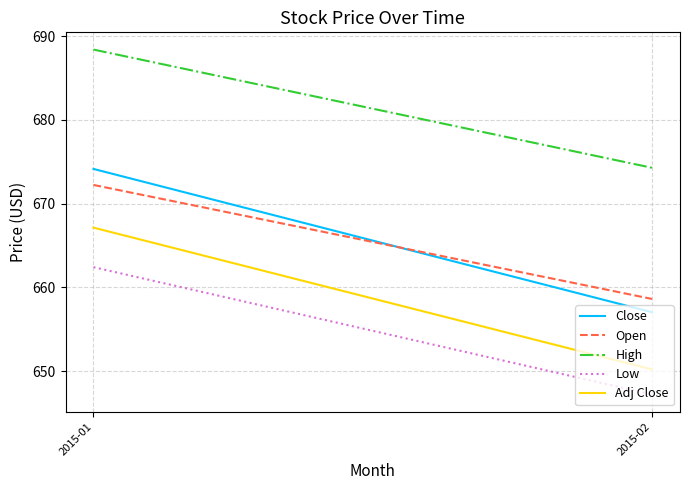

What is the sum of the Close values at 2015-01 and 2015-02?

1331.2